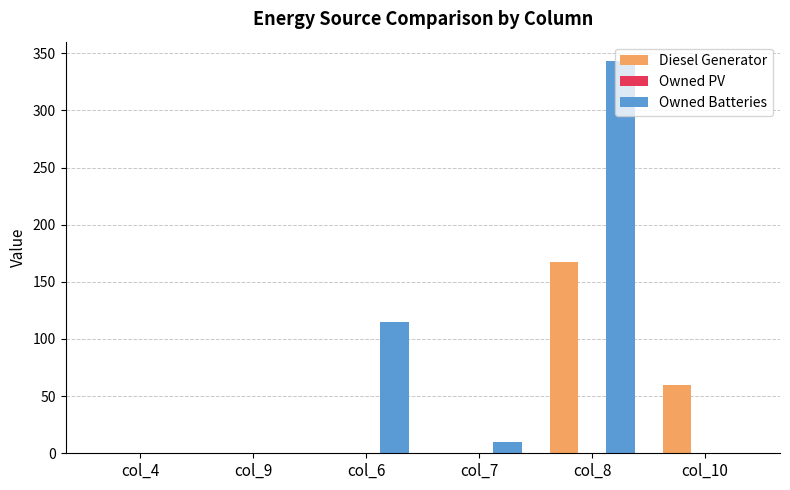

How many data points in Diesel Generator are above 0?

2